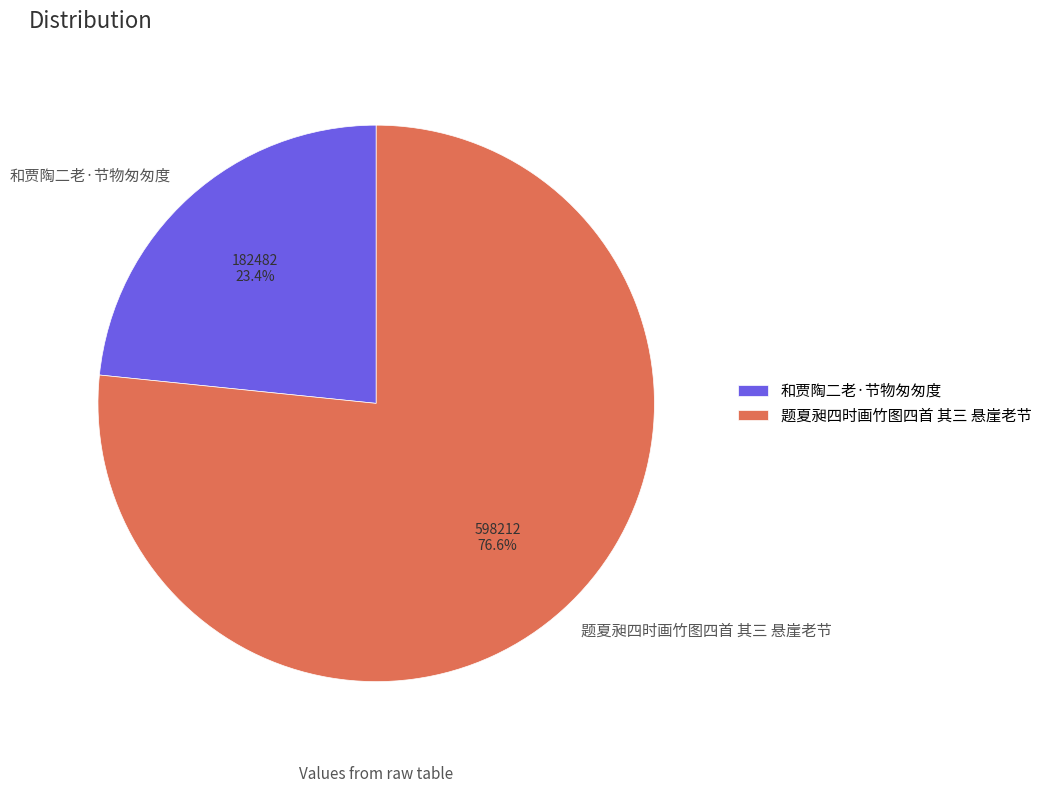

To the nearest percent, what portion does 题夏昶四时画竹图四首 其三 悬崖老节 represent?

77%